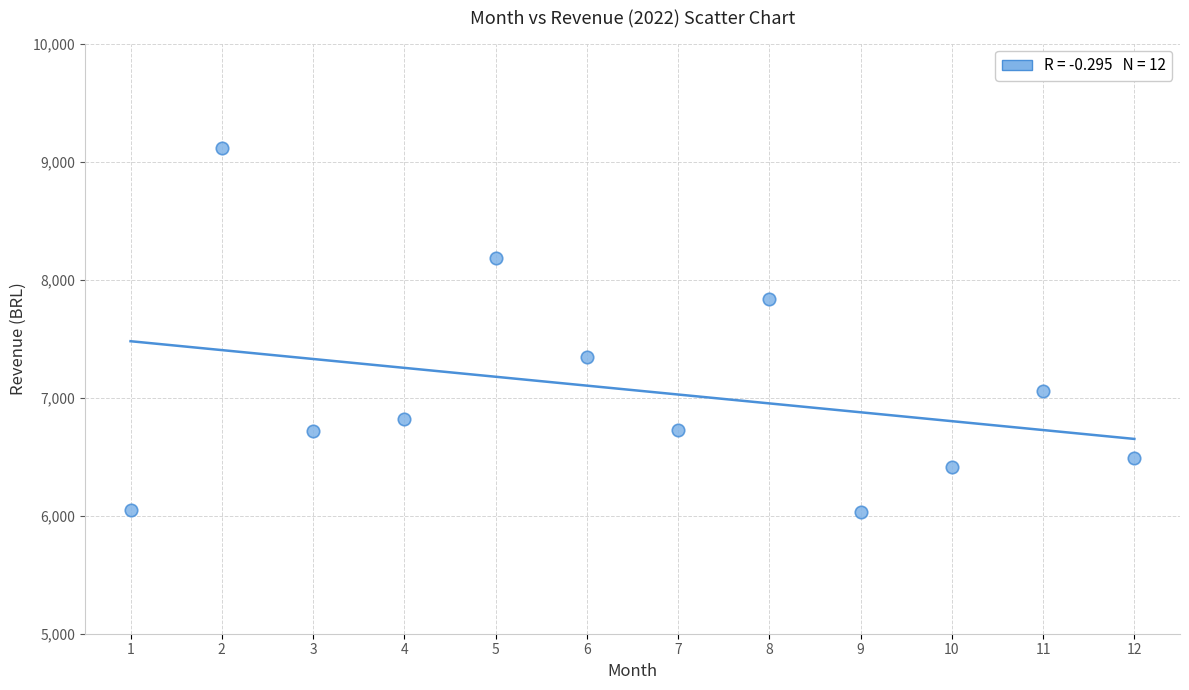

What is the range of Y values (max minus min)?

3086.5